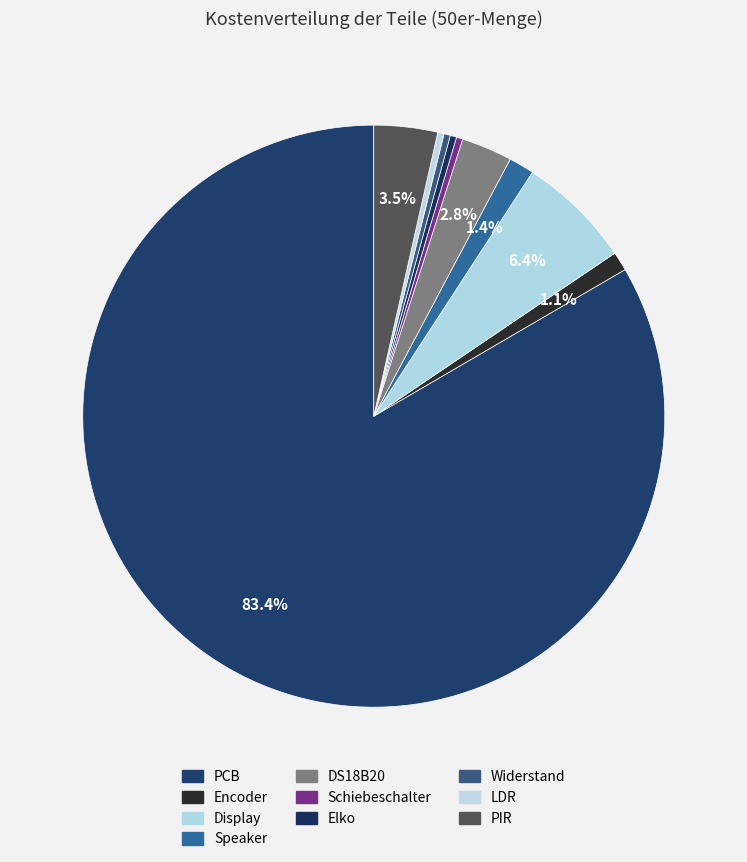

How many slices are in this pie chart?

10